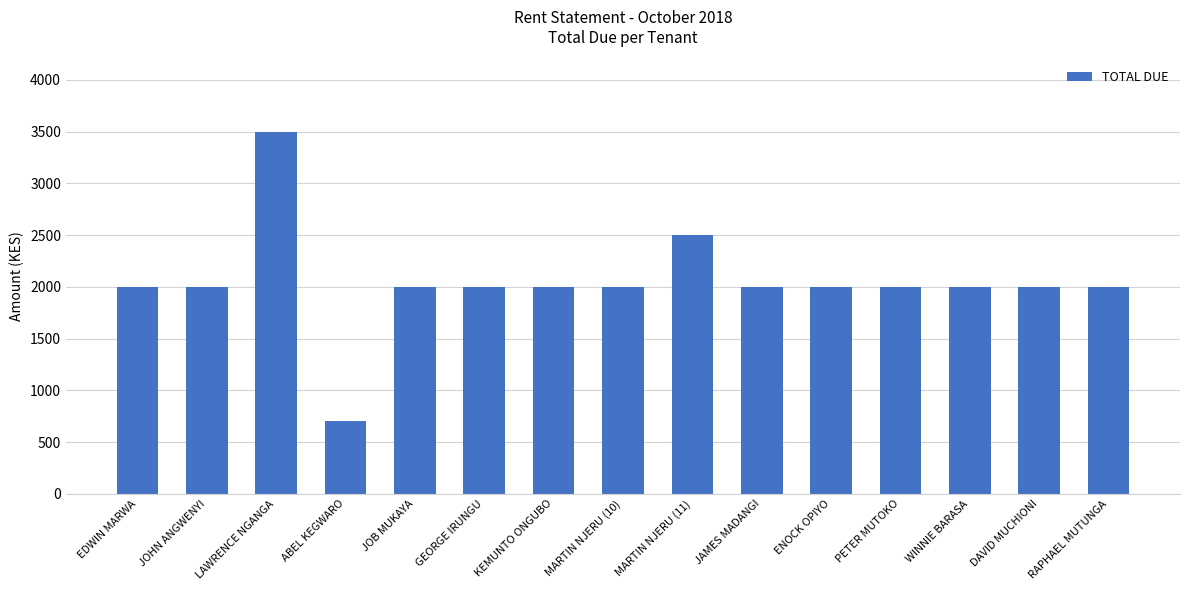

What is the difference between the maximum and minimum values?

2800